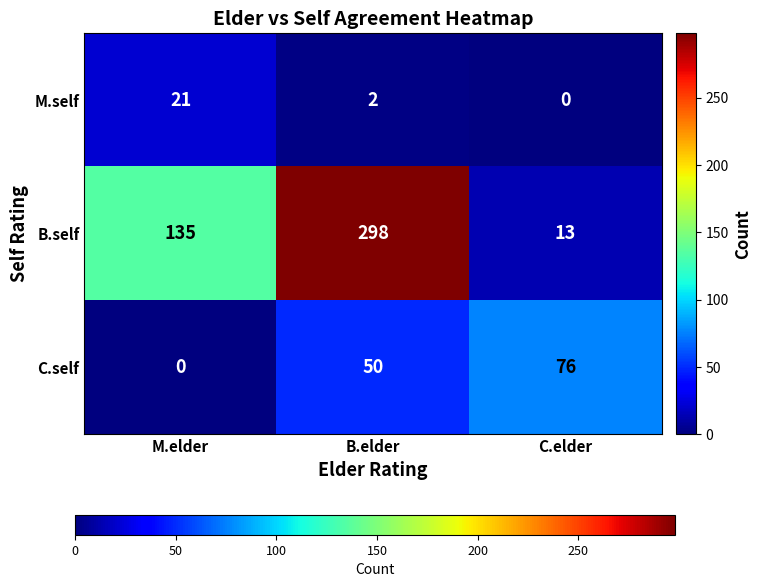

At how many categories does at least one series exceed 262?

1